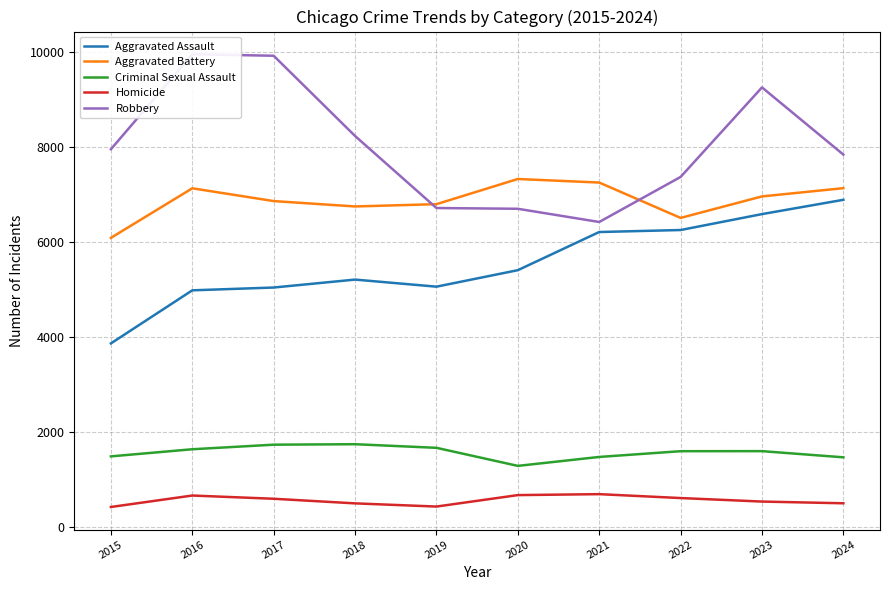

What is the average value of the Criminal Sexual Assault series?

1578